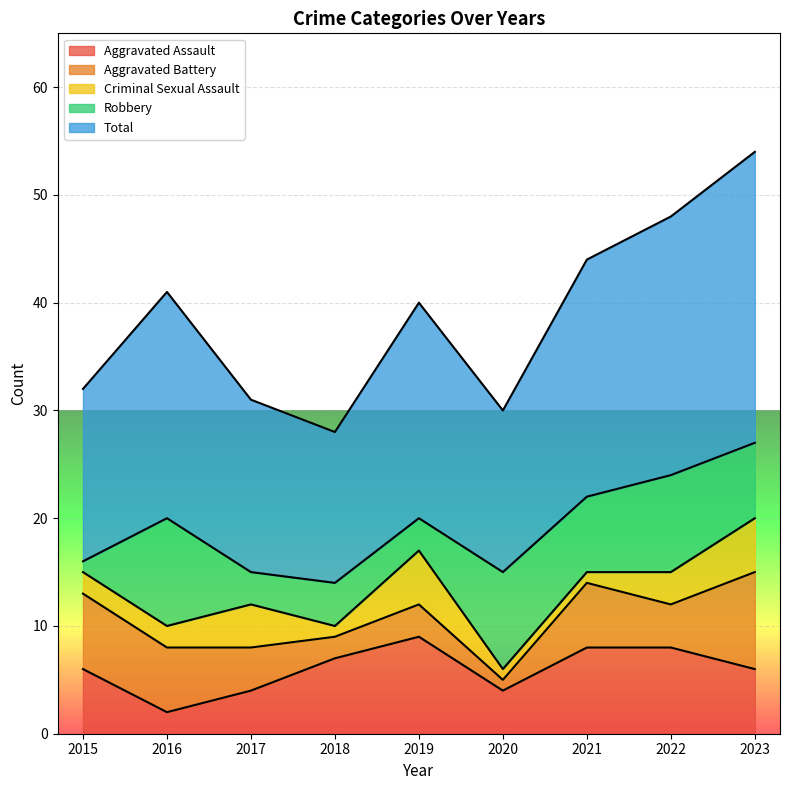

Which series has the largest total across all categories?

Total